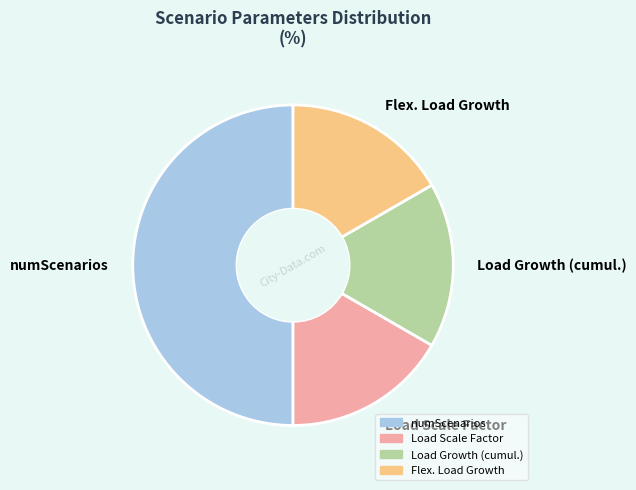

Which slice is the largest?

numScenarios